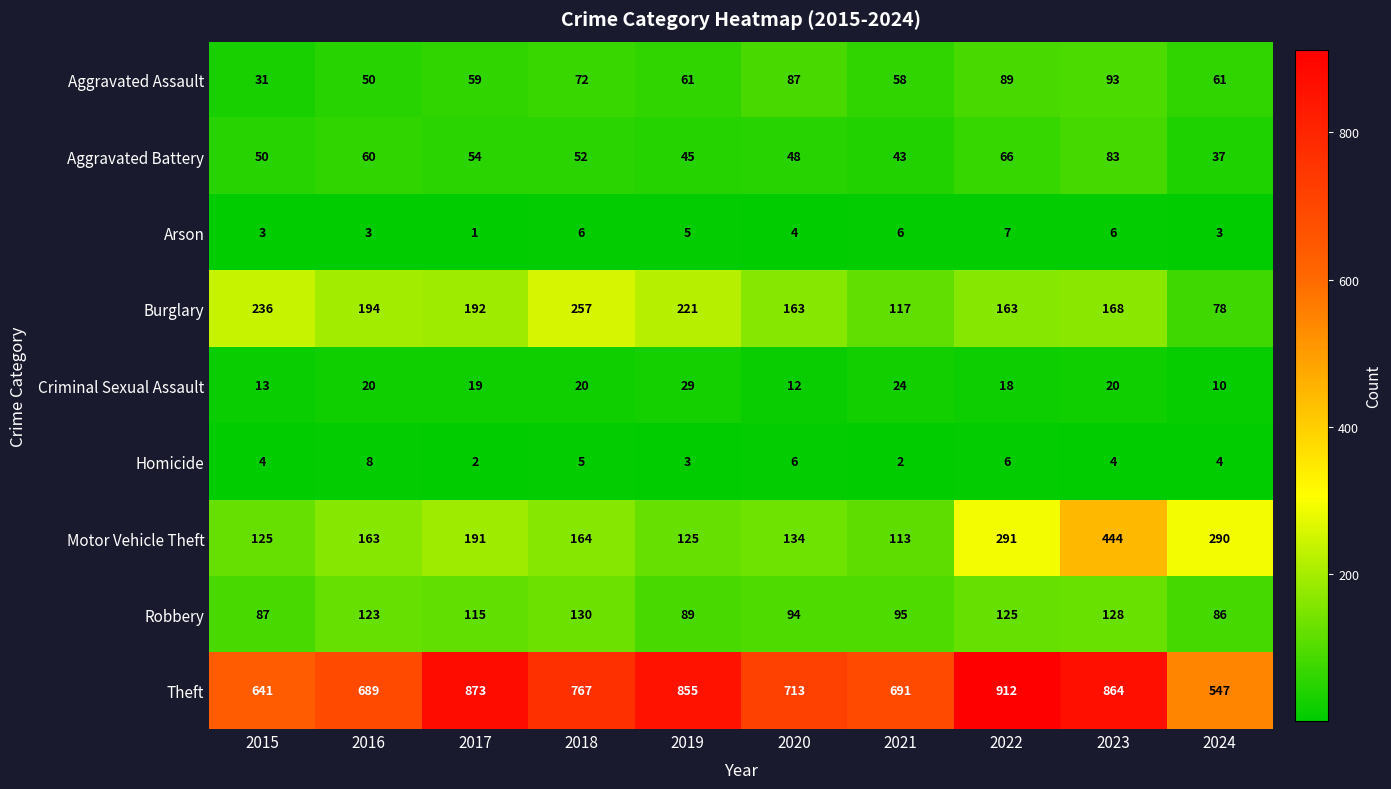

What is the spread (max minus min) of values at 2023?

860